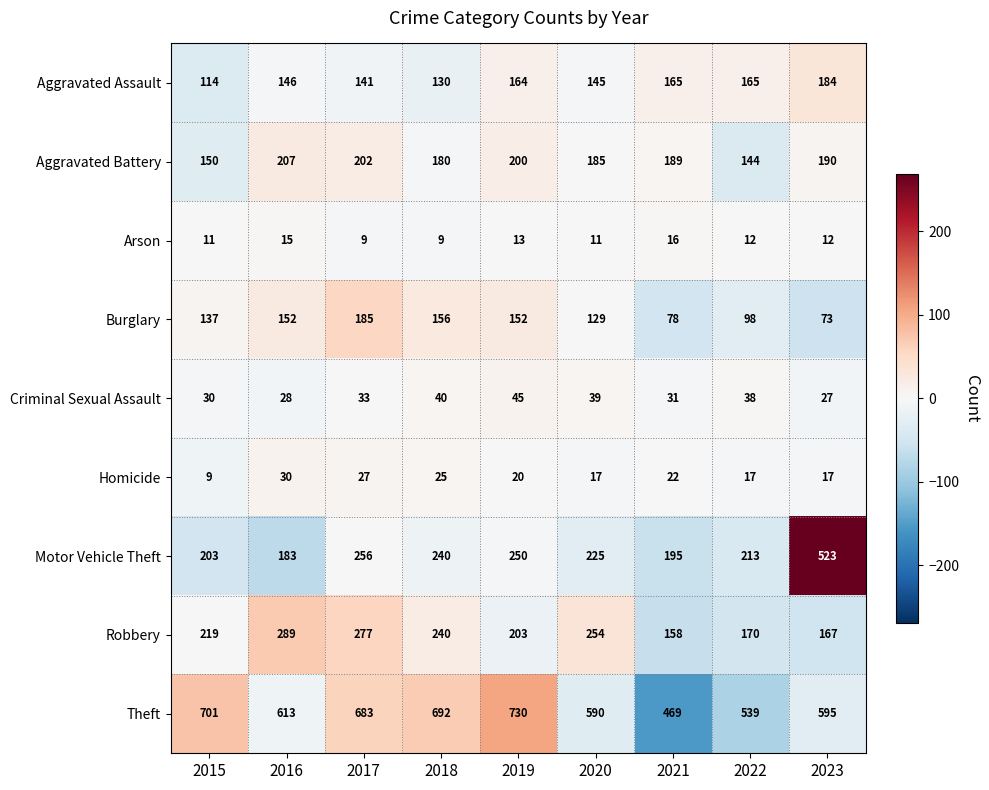

How many categories are shown in the chart?

9